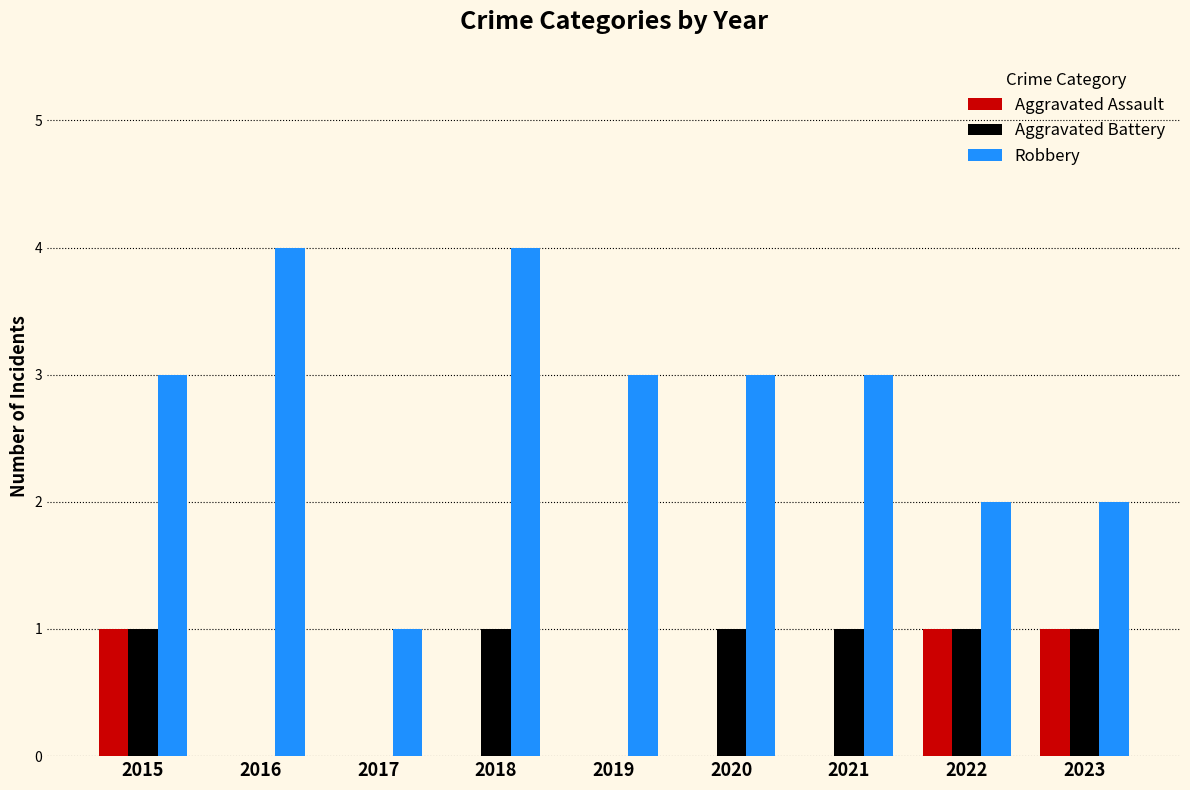

Is the value of Aggravated Assault at 2020 greater than the value of Robbery at 2020?

No